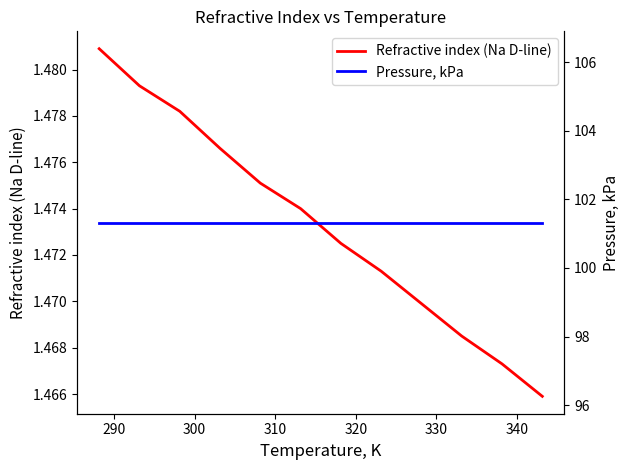

Which series has the widest spread of values?

Refractive index (Na D-line)